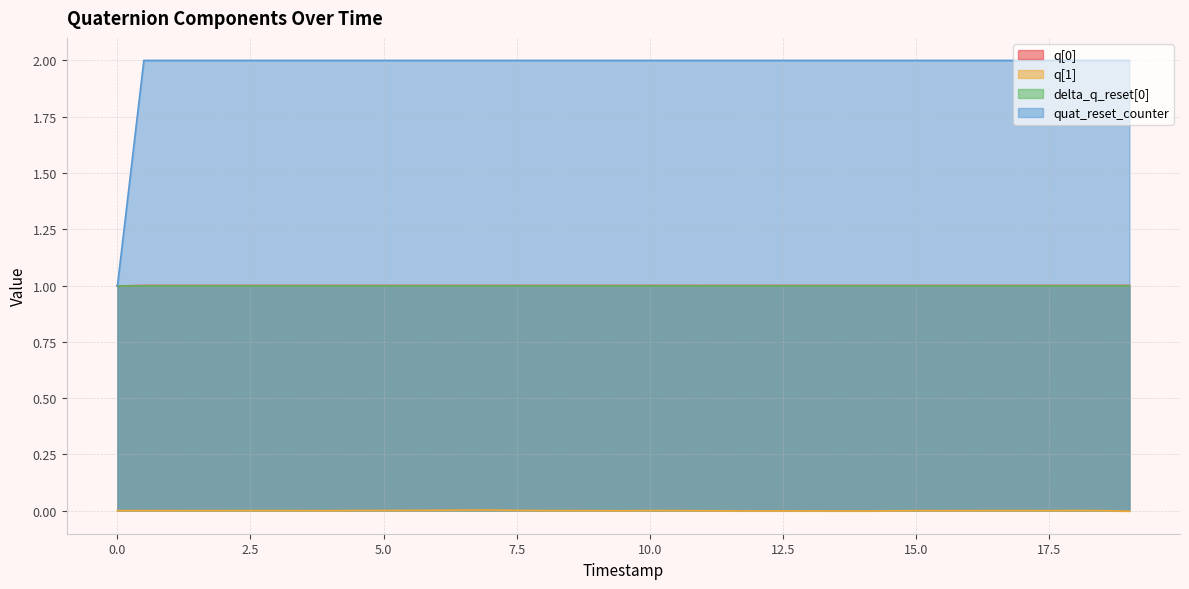

True or false: quat_reset_counter and q[1] cross at least once.

False